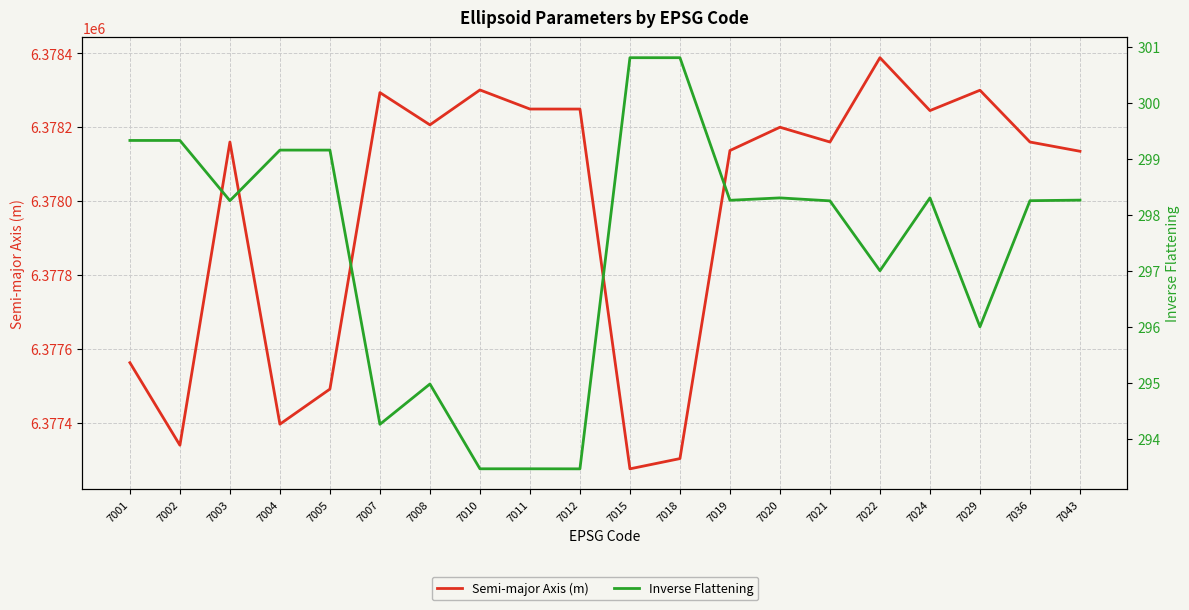

List the series in order of their overall mean, lowest first.

Inverse Flattening, Semi-major Axis (m)